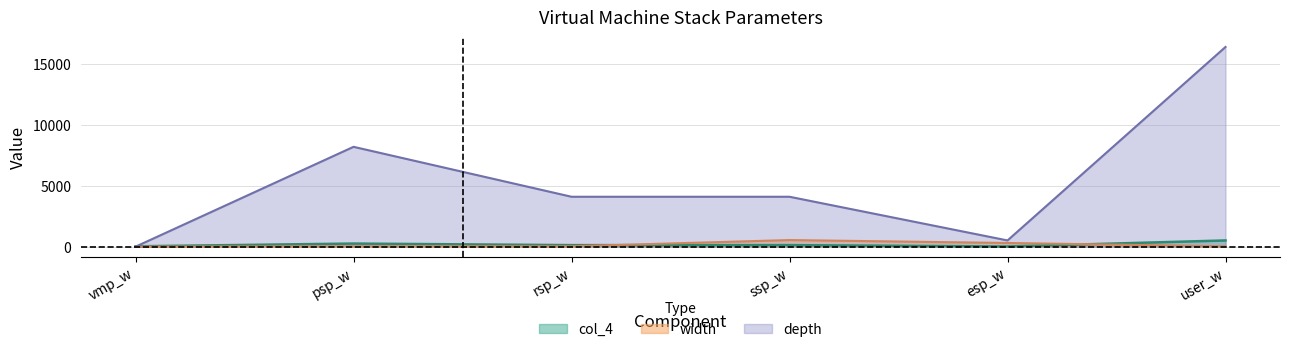

Reading right to left, what are all the values shown in this chart?

col_4: 512	16	128	128	256	32
depth: 16384	512	4096	4096	8192	0
width: 32	304	544	32	32	0